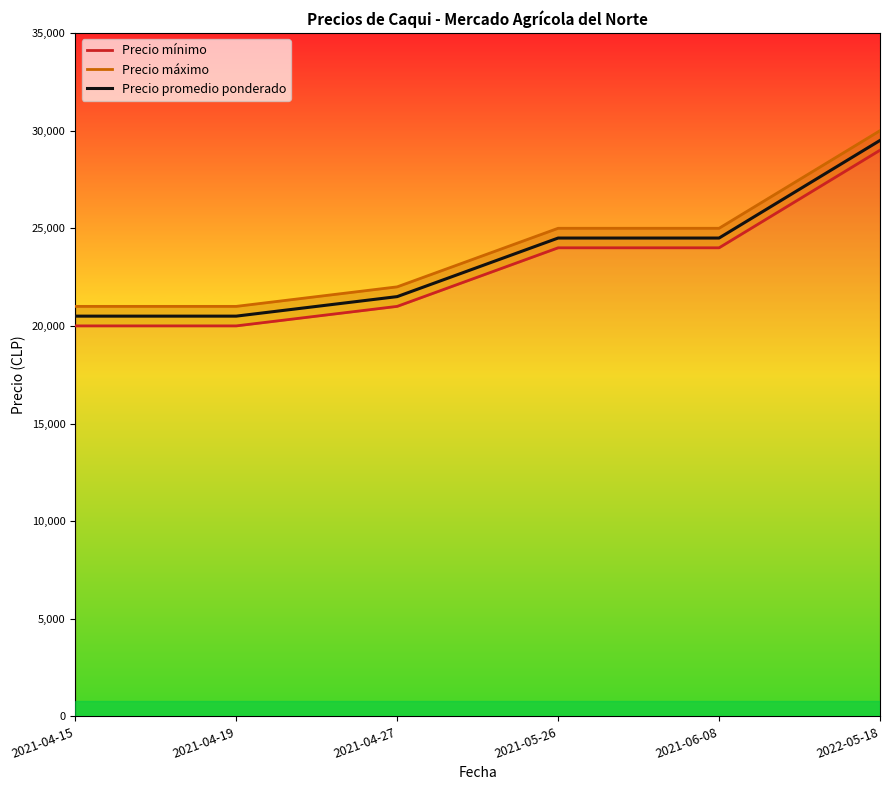

How many series are shown in this chart?

3